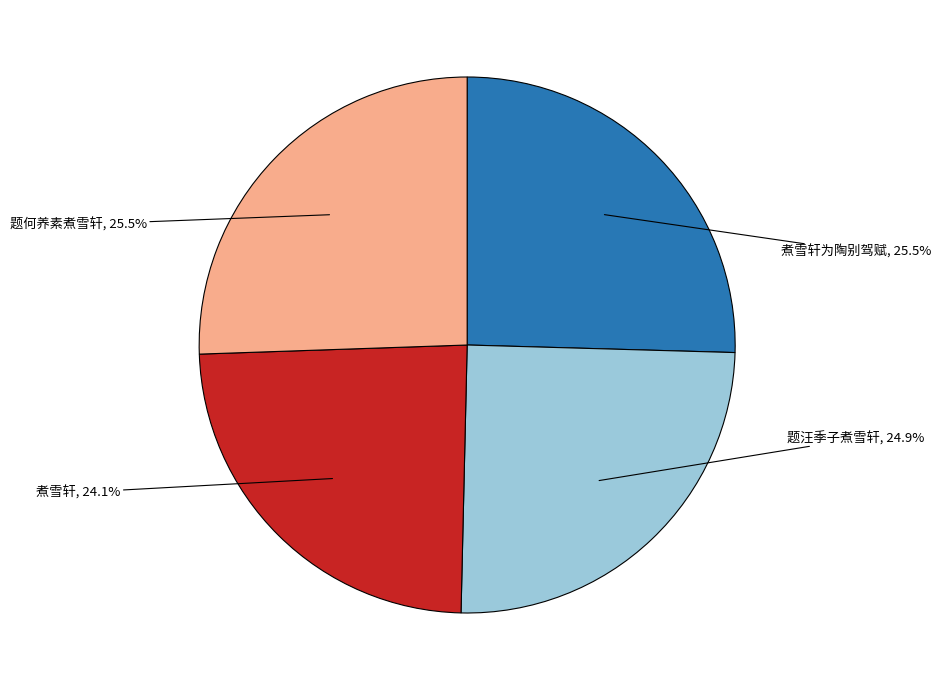

Is there any slice that represents more than half of the pie?

No